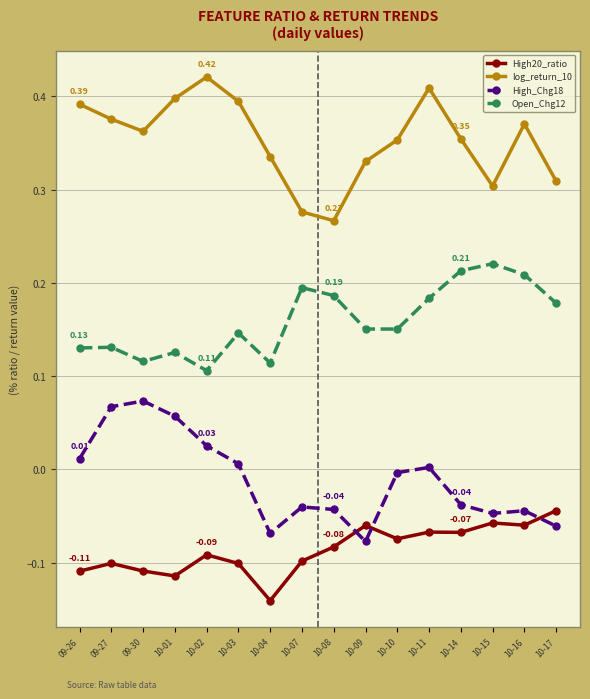

True or false: High20_ratio has a value of -0.0 at 10-11.

False